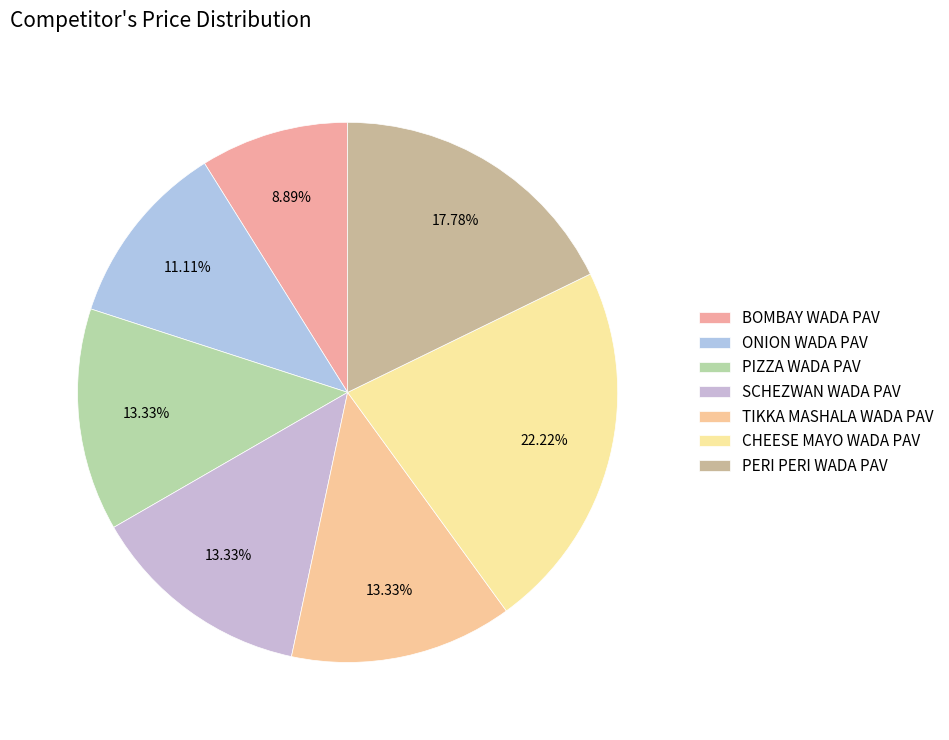

What percentage is the PIZZA WADA PAV slice, to the nearest percent?

13%